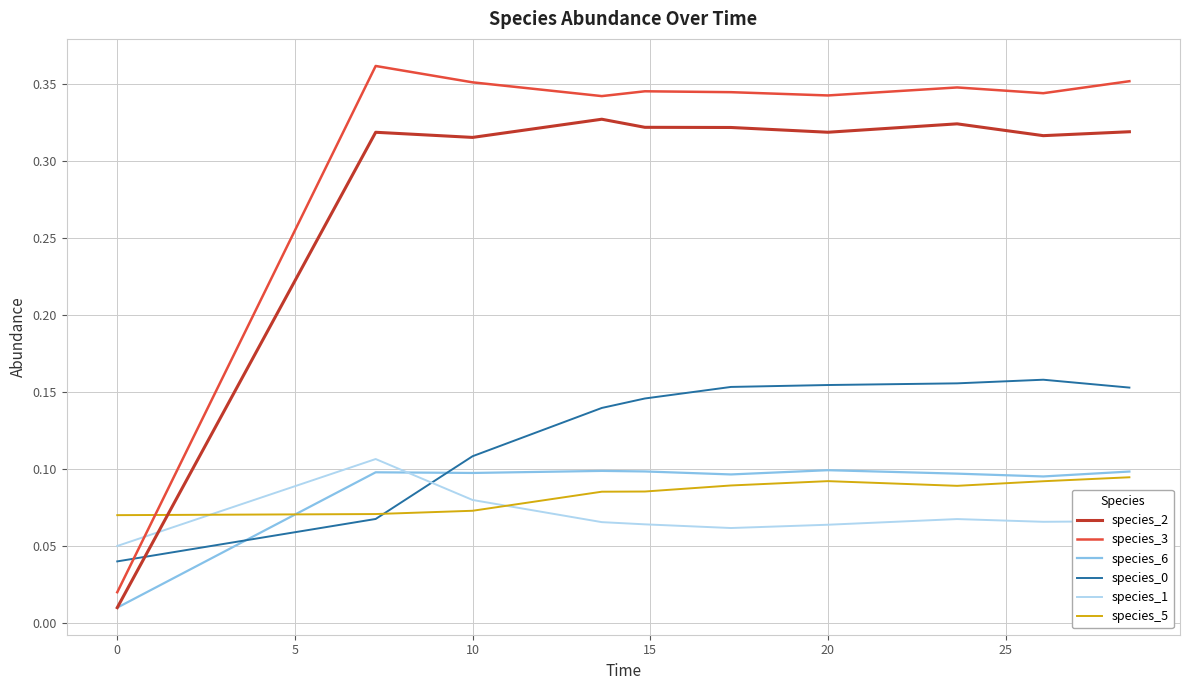

Which series has the largest range (max minus min)?

species_3